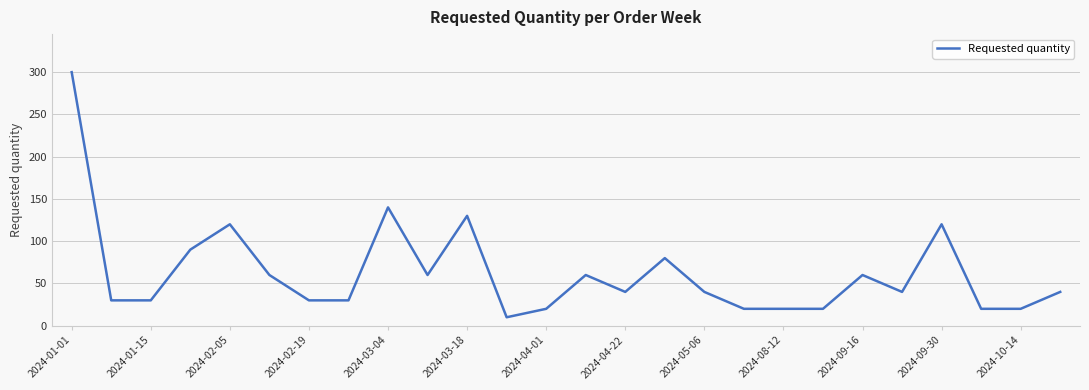

What is the difference between the maximum and minimum values?

290